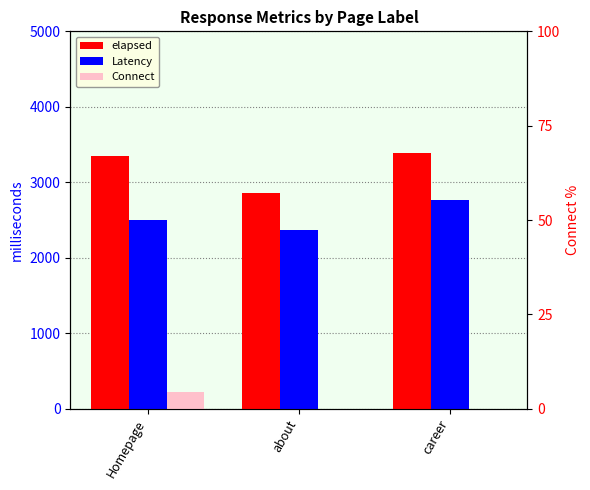

How many series are shown in this chart?

3